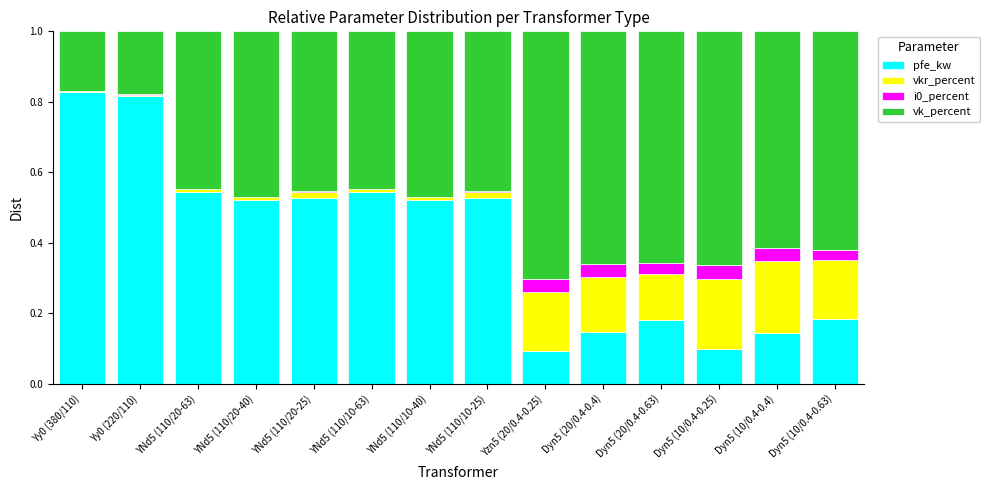

Is it true that pfe_kw equals 0.1 at Dyn5 (10/0.4-0.25)?

True